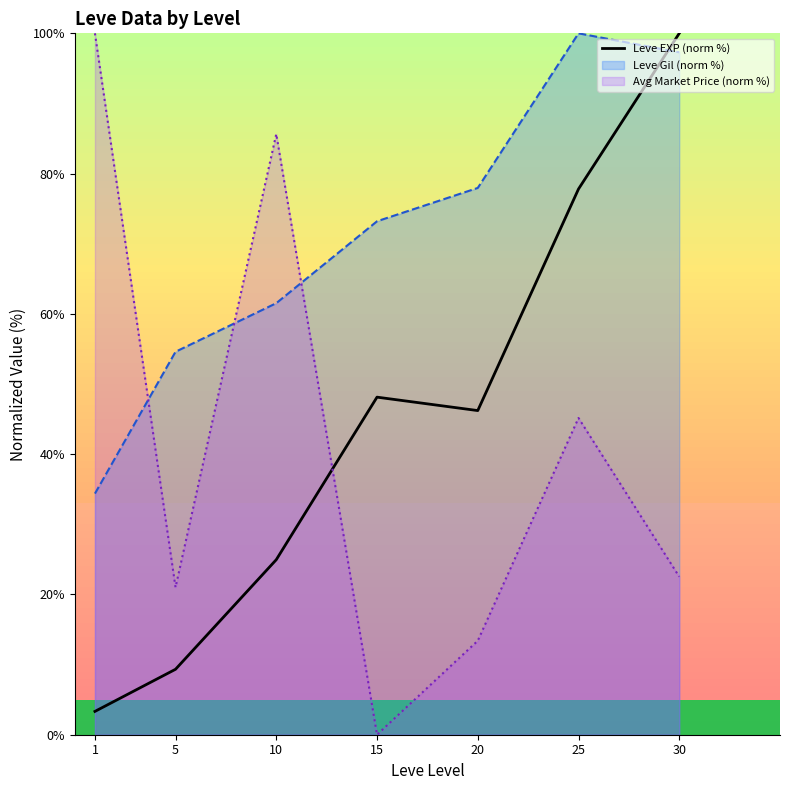

Reading left to right, what are all the values shown in this chart?

1=3.3	5=9.3	10=25.0	15=48.1	20=46.2	25=77.8	30=100.0